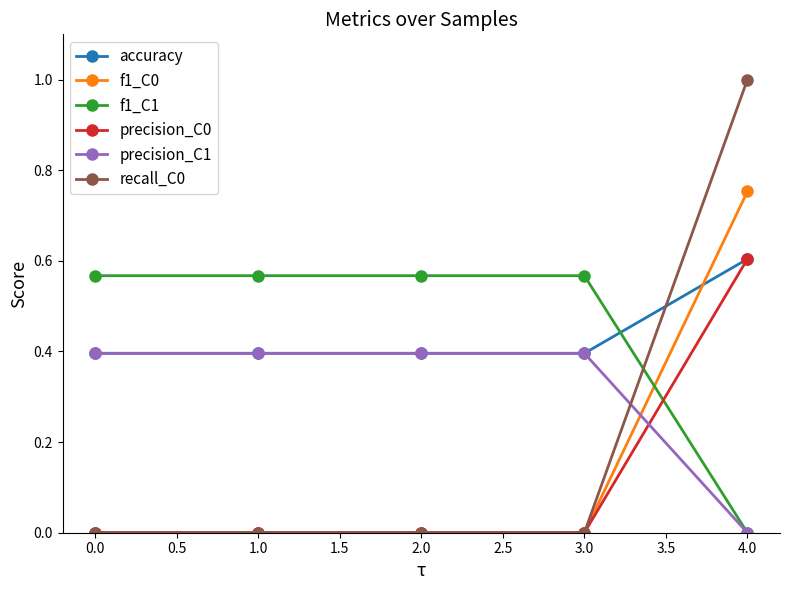

What is the label of the 2nd point from the left?

1.0